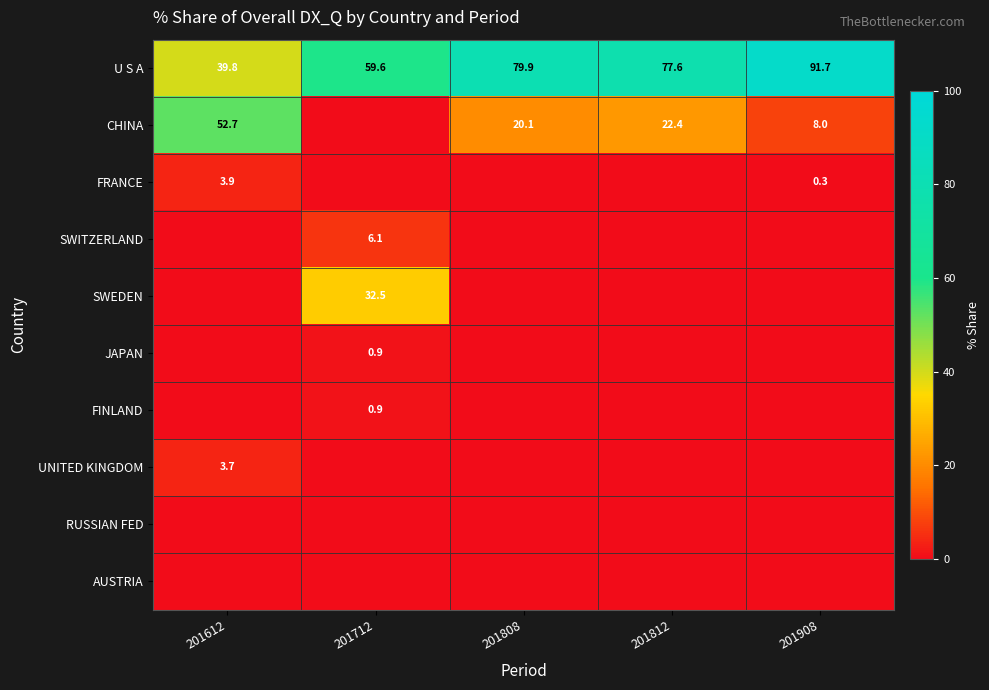

What is the difference between the second highest and second lowest values in the U S A series?

20.3